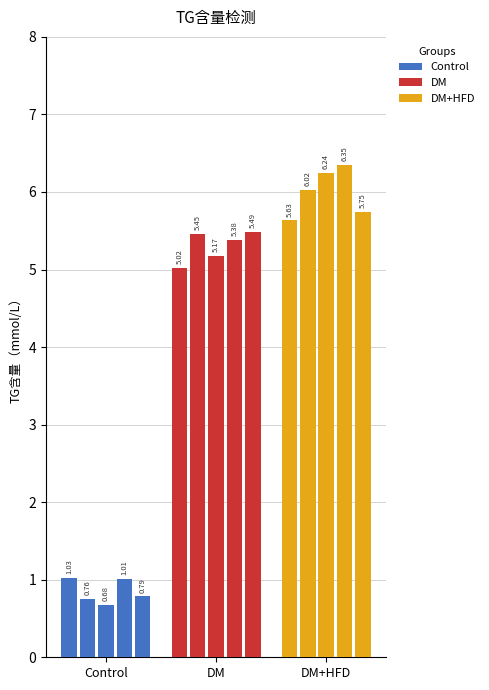

Is it true that DM+HFD equals 8.8 at Control-5?

False